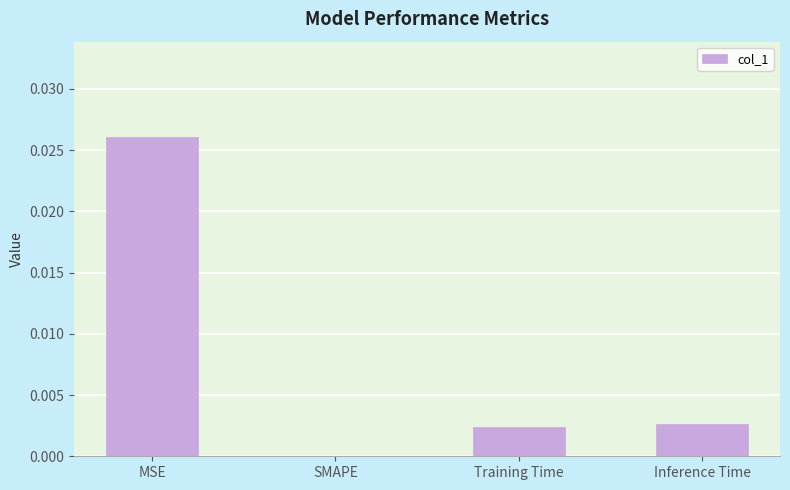

True or false: the data shows 0.0 at SMAPE.

True